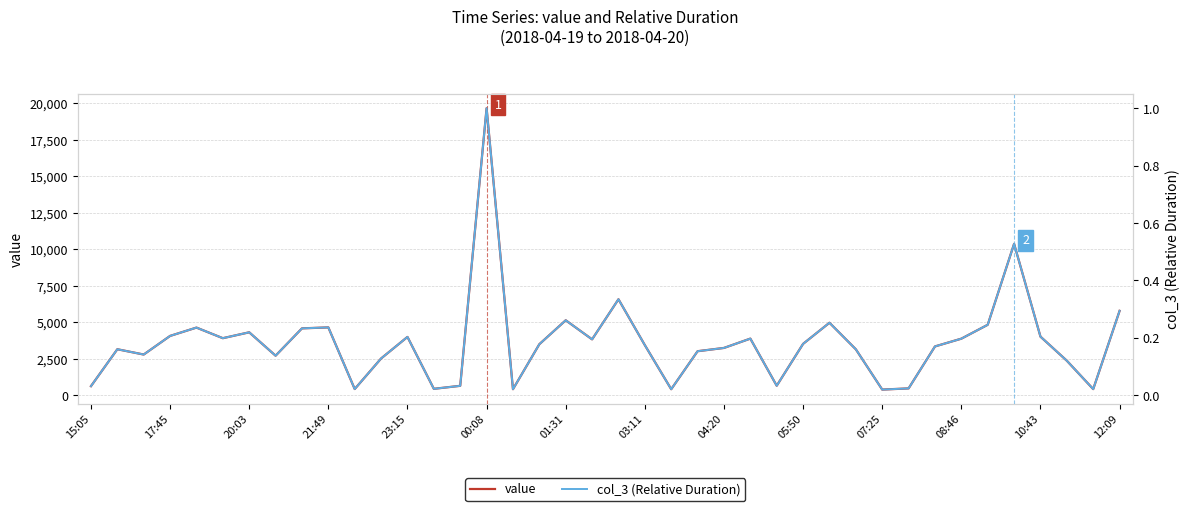

Reading left to right, extract all data points from this chart.

value: 628.0	3157.0	2794.0	4069.0	4640.0	3914.0	4317.0	2715.0	4587.0	4653.0	431.0	2524.0	4001.0	445.0	651.0	19668.0	418.0	3501.0	5141.0	3834.0	6580.0	3438.0	419.0	3022.0	3246.0	3885.0	658.0	3525.0	4971.0	3152.0	393.0	475.0	3349.0	3881.0	4833.0	10377.0	4021.0	2370.0	426.0	5787.0
col_3 (Relative Duration): 0.0	0.2	0.1	0.2	0.2	0.2	0.2	0.1	0.2	0.2	0.0	0.1	0.2	0.0	0.0	1.0	0.0	0.2	0.3	0.2	0.3	0.2	0.0	0.2	0.2	0.2	0.0	0.2	0.3	0.2	0.0	0.0	0.2	0.2	0.2	0.5	0.2	0.1	0.0	0.3